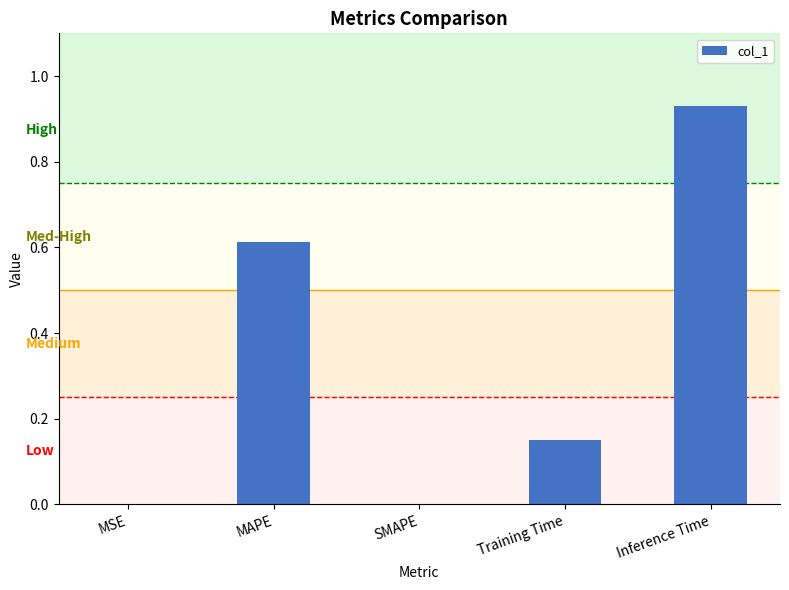

What is the sum of all values?

1.7